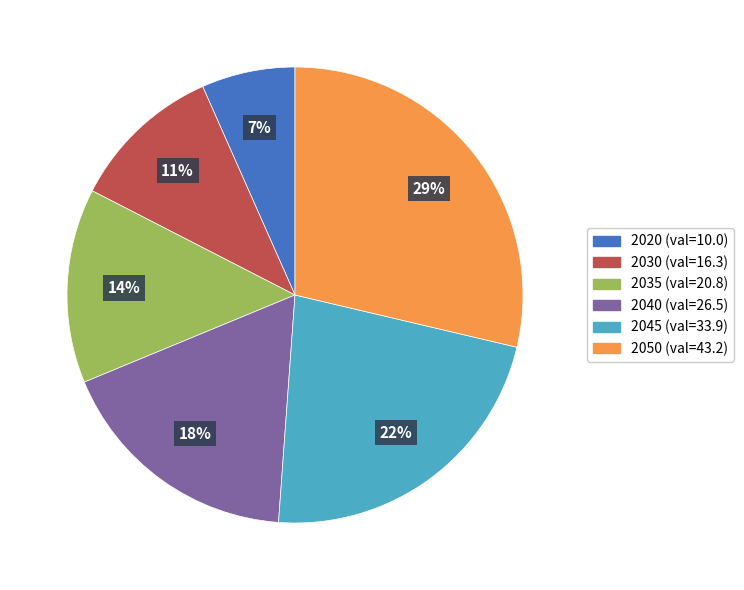

Do 2035 and 2045 together represent more than half of the pie?

No